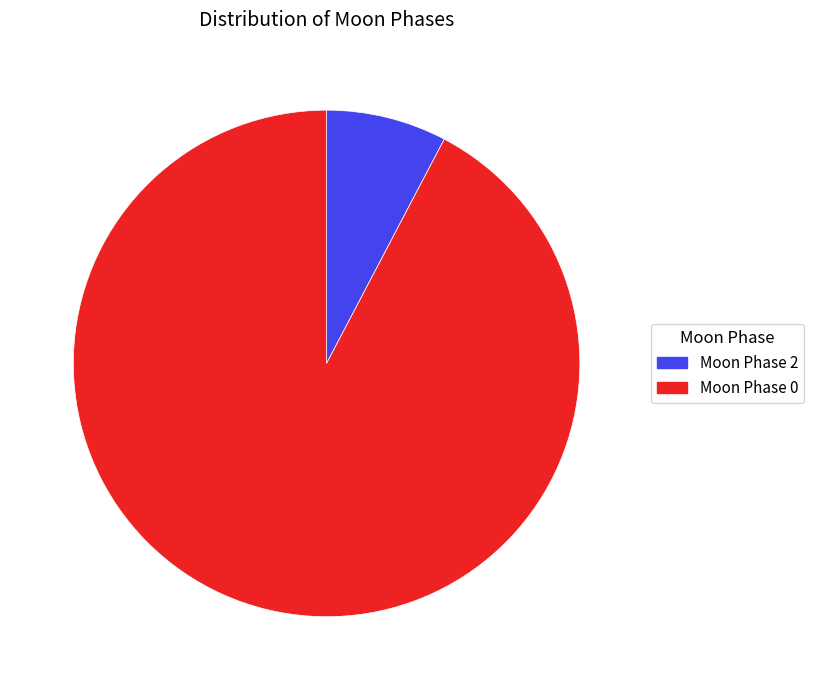

Count the number of slices in the pie.

2